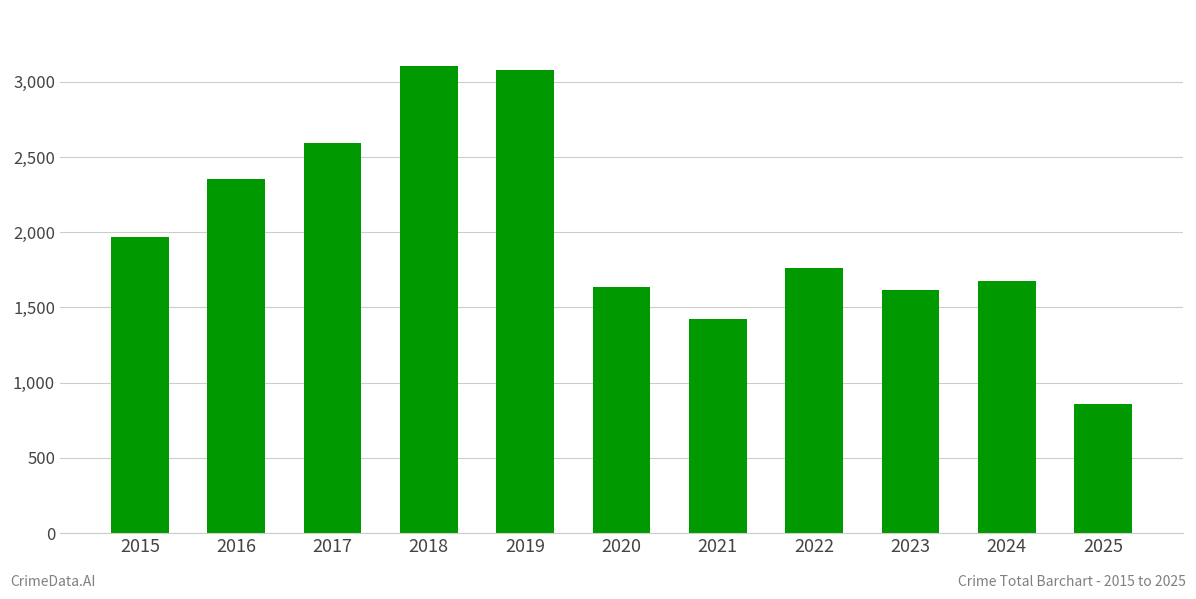

Which category has the lowest value across all series?

2025